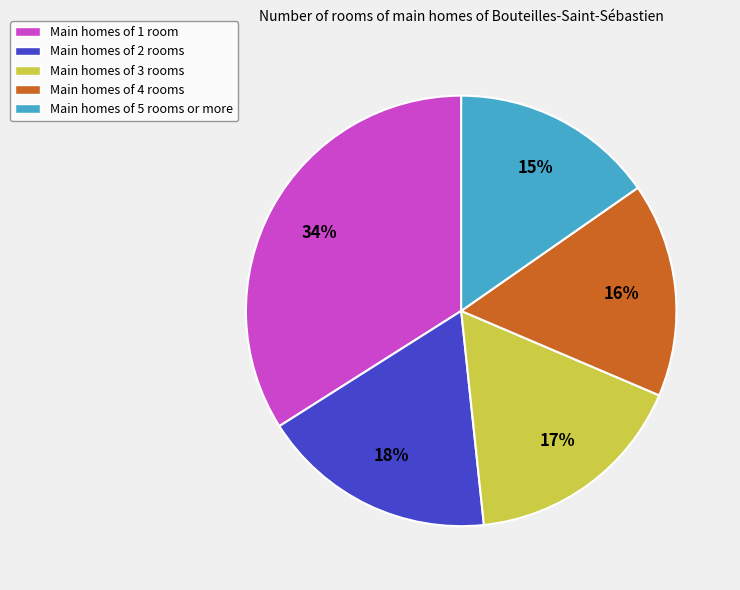

Is there a majority slice in this chart?

No